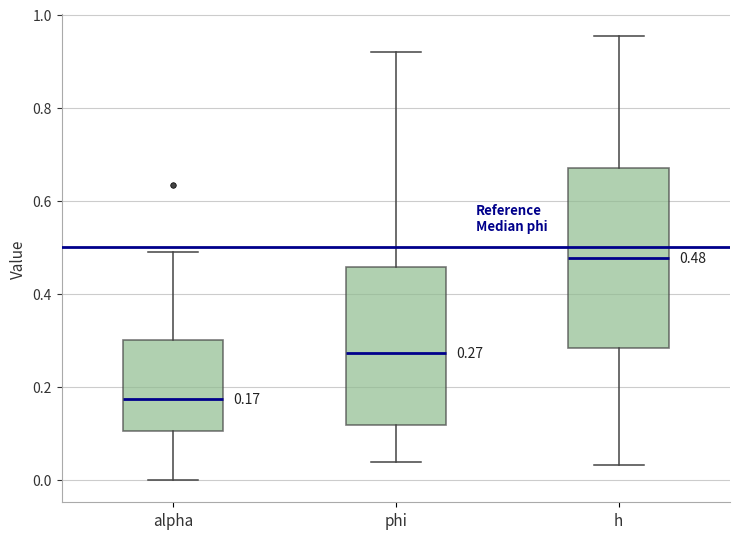

Comparing the boxes themselves (not the whiskers), which one is the tallest?

h